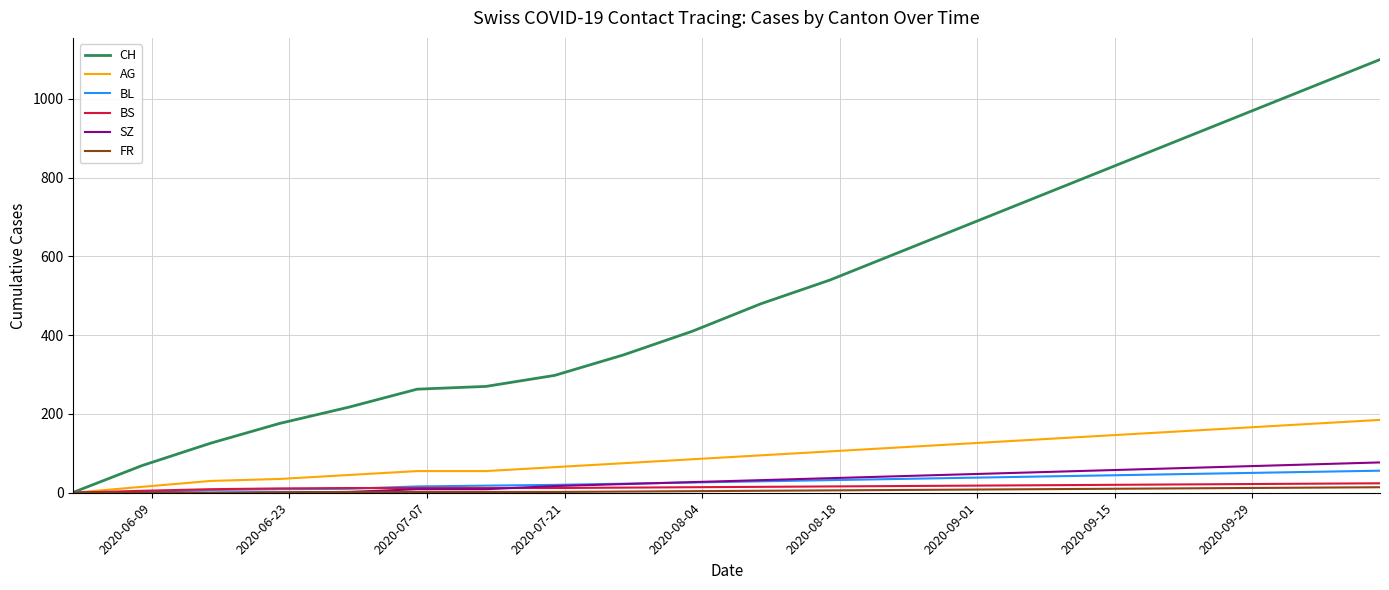

Which series has the largest total across all categories?

CH